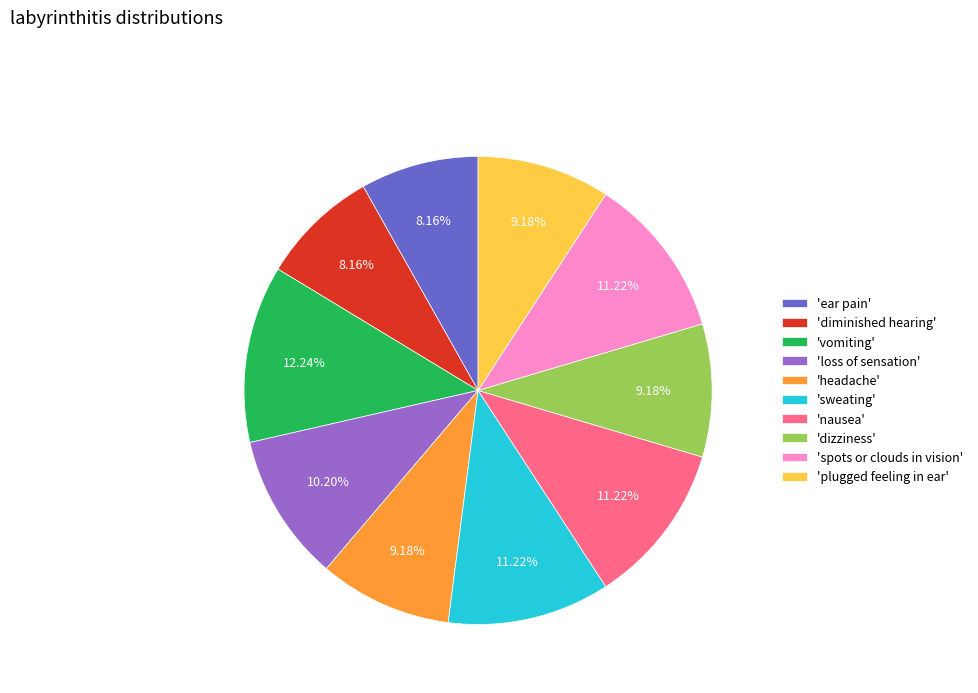

To the nearest percent, what is the average slice percentage?

10%